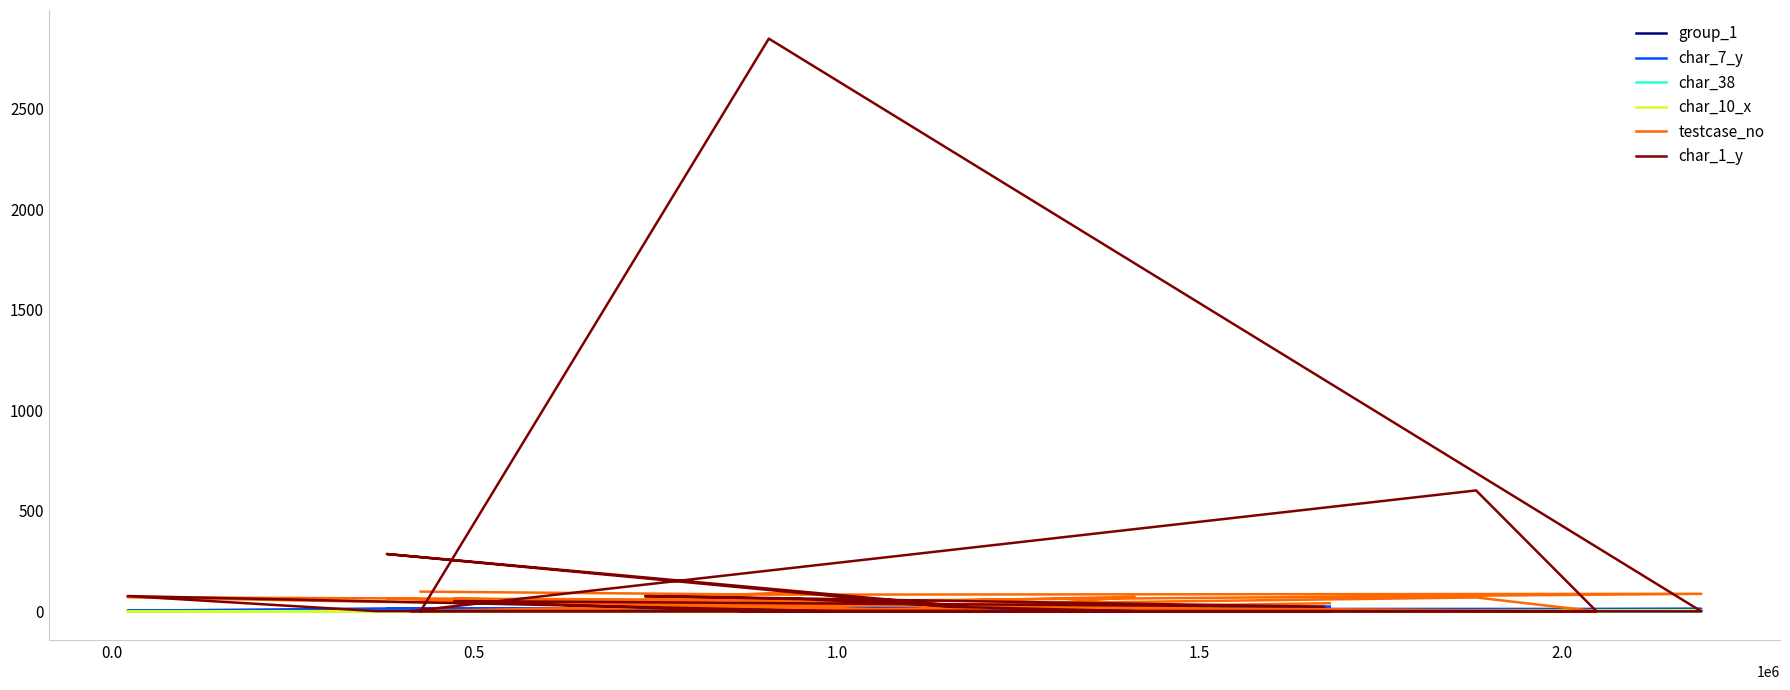

How many times do group_1 and testcase_no cross each other?

12